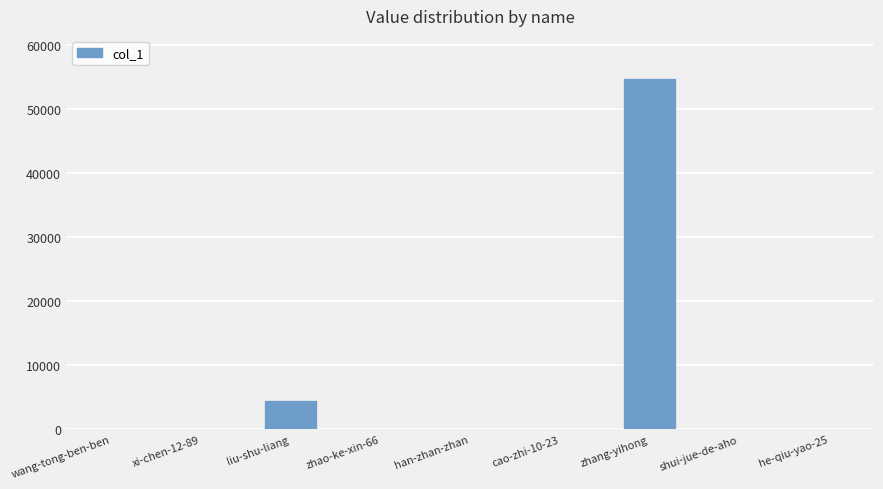

What is the greatest value displayed?

54892